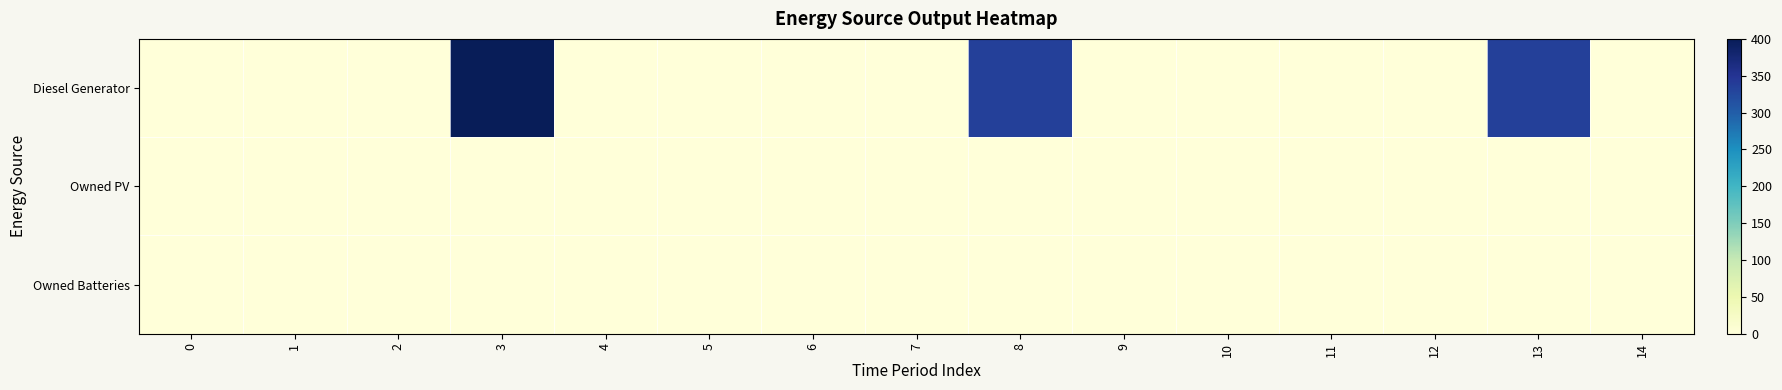

At 3, list the series in order from smallest to largest.

row_1, row_2, row_0